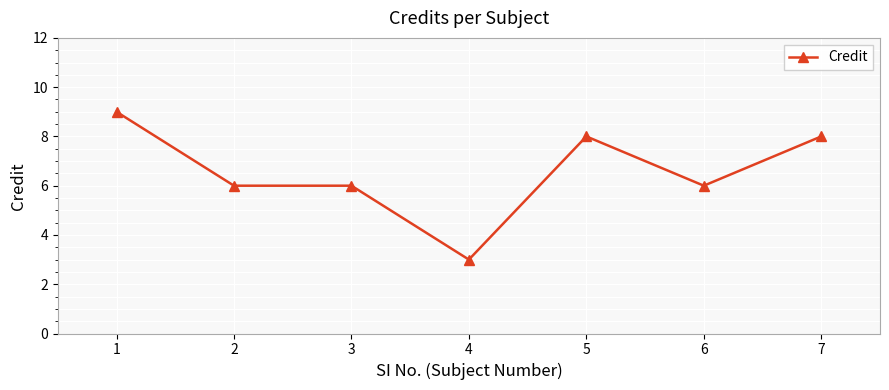

Reading left to right, extract all data points from this chart.

1=9	2=6	3=6	4=3	5=8	6=6	7=8